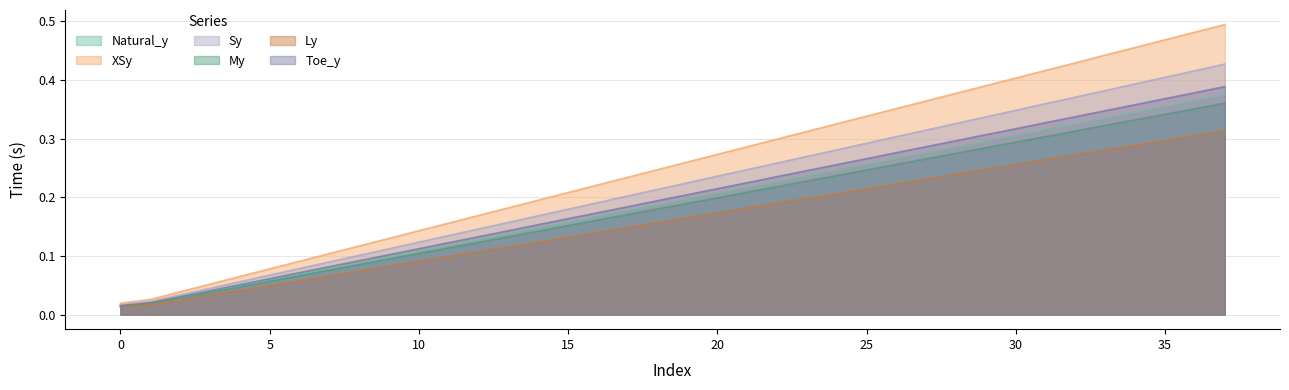

True or false: Sy has more than 1 interior local peaks.

False